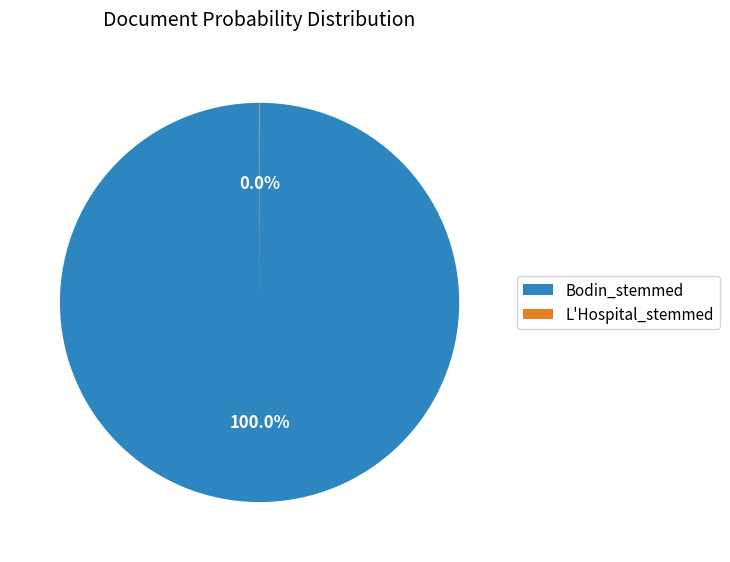

To the nearest percent, what is the difference between the largest and smallest slice percentages?

100%